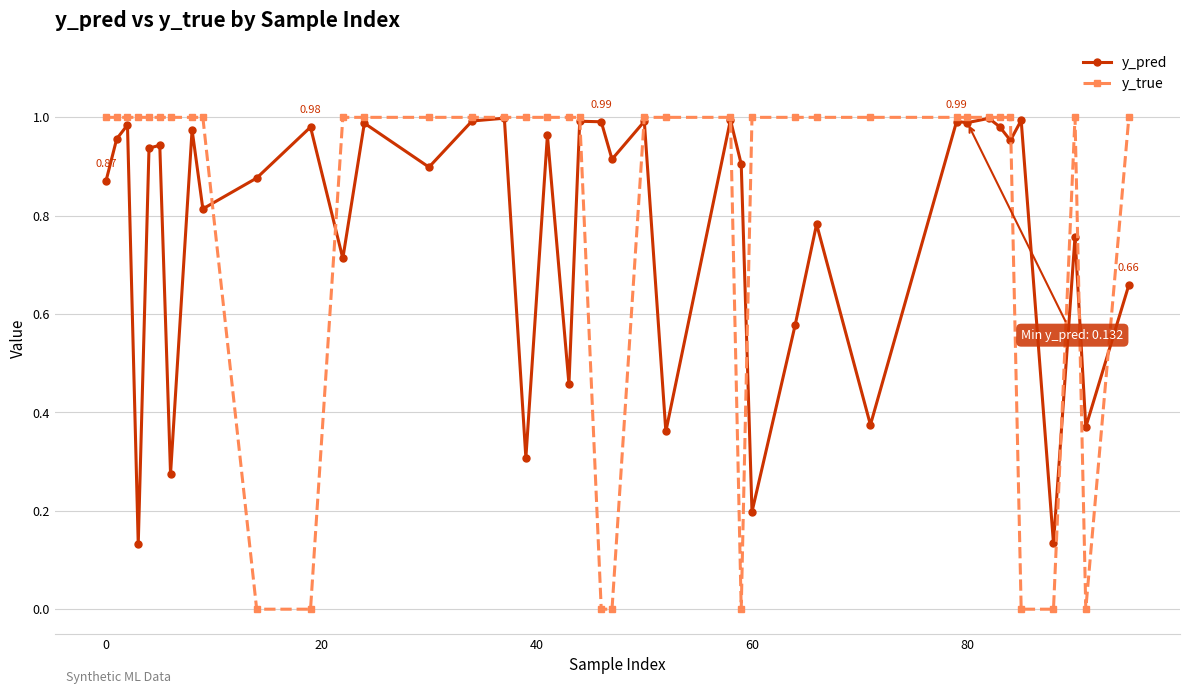

True or false: y_pred has more than 2 points higher than both neighbors.

True